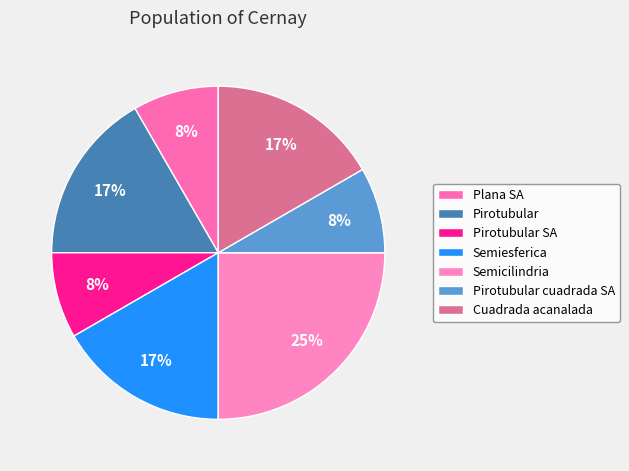

What is the ratio of the value at Pirotubular to the value at Semicilindria?

0.7